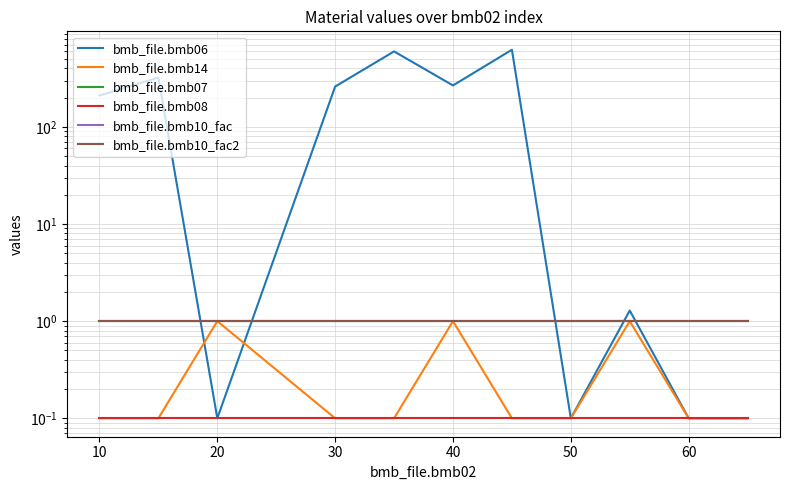

True or false: bmb_file.bmb07 and bmb_file.bmb08 cross at least once.

False